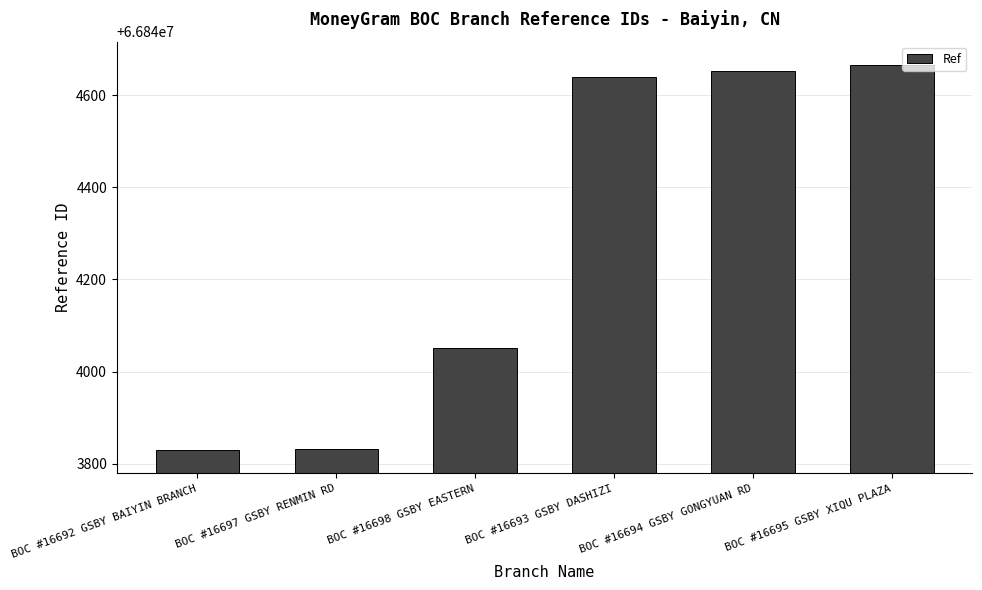

The chart shows a value of 24653692 at BOC #16692 GSBY BAIYIN BRANCH. True or false?

False